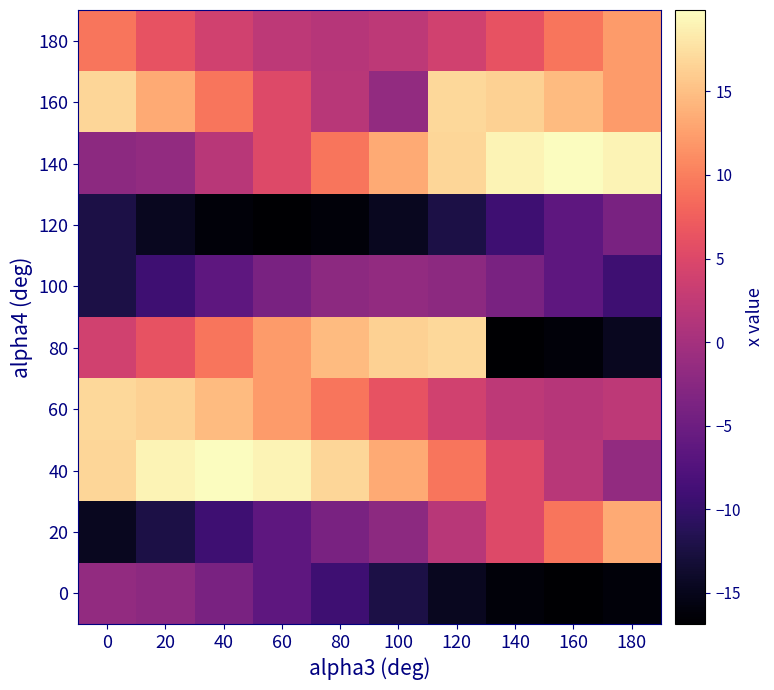

Which label corresponds to the smallest value in the chart?

160